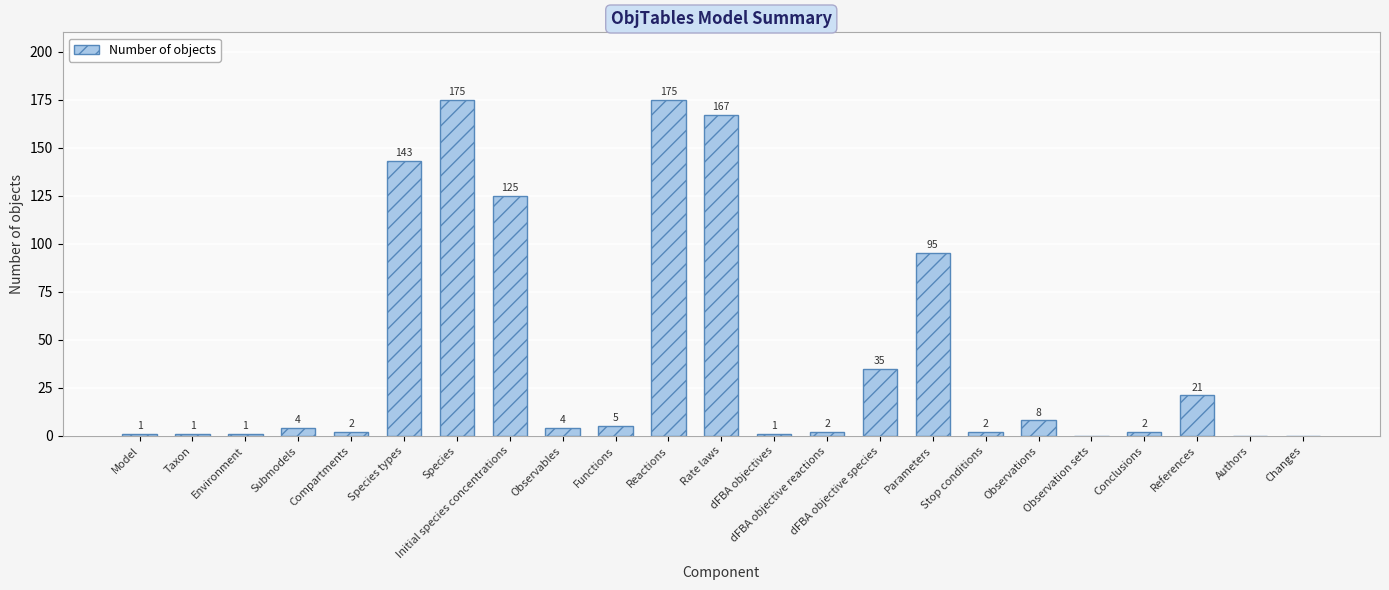

How many distinct data groups are displayed?

1